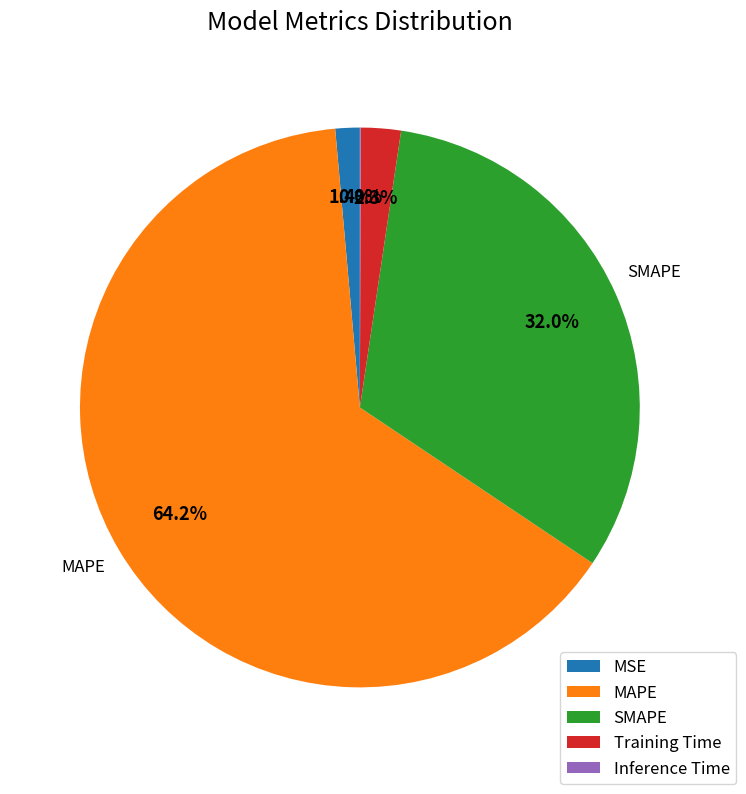

Is there a majority slice in this chart?

Yes